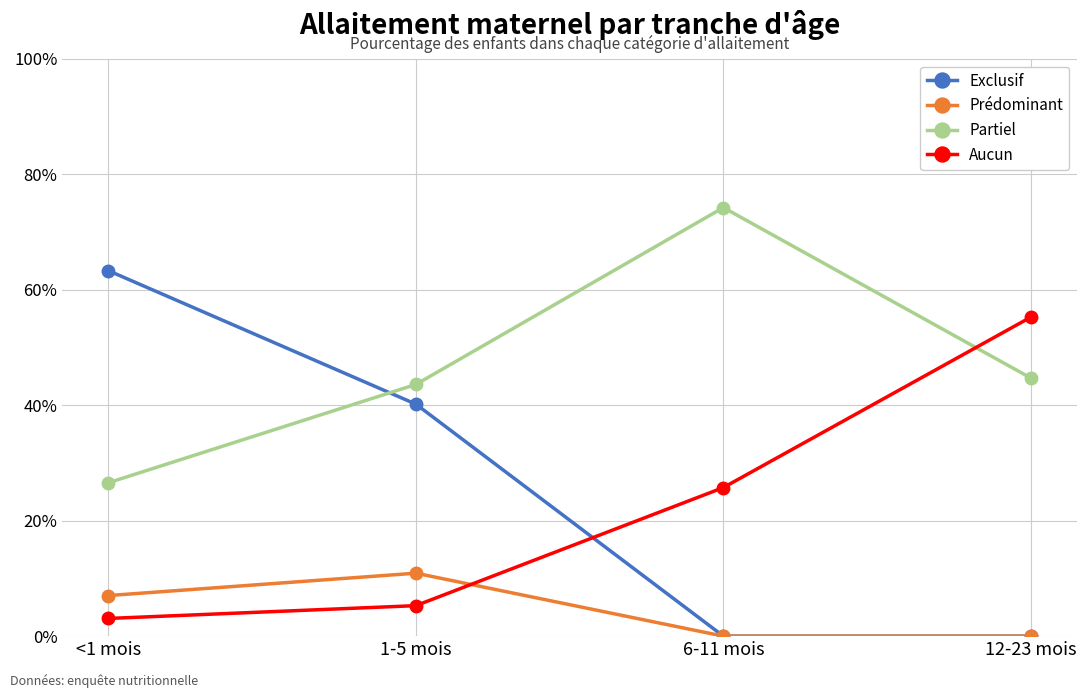

Which series has the largest range (max minus min)?

Exclusif